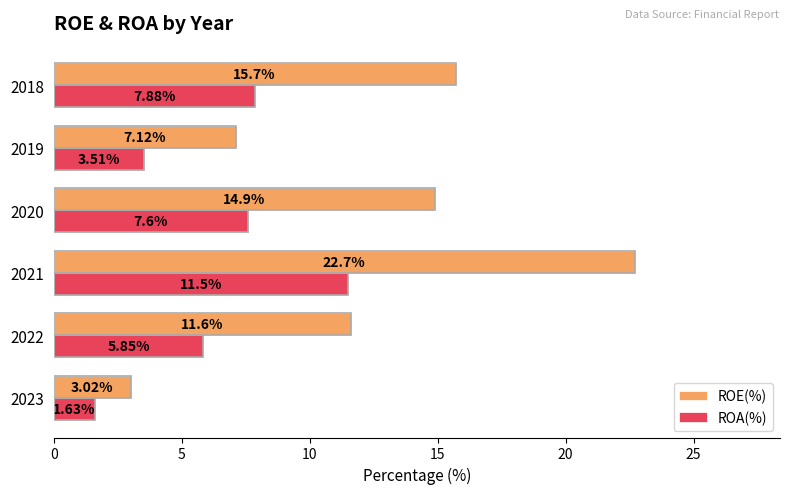

What are all the series names shown in the legend?

ROE(%), ROA(%)